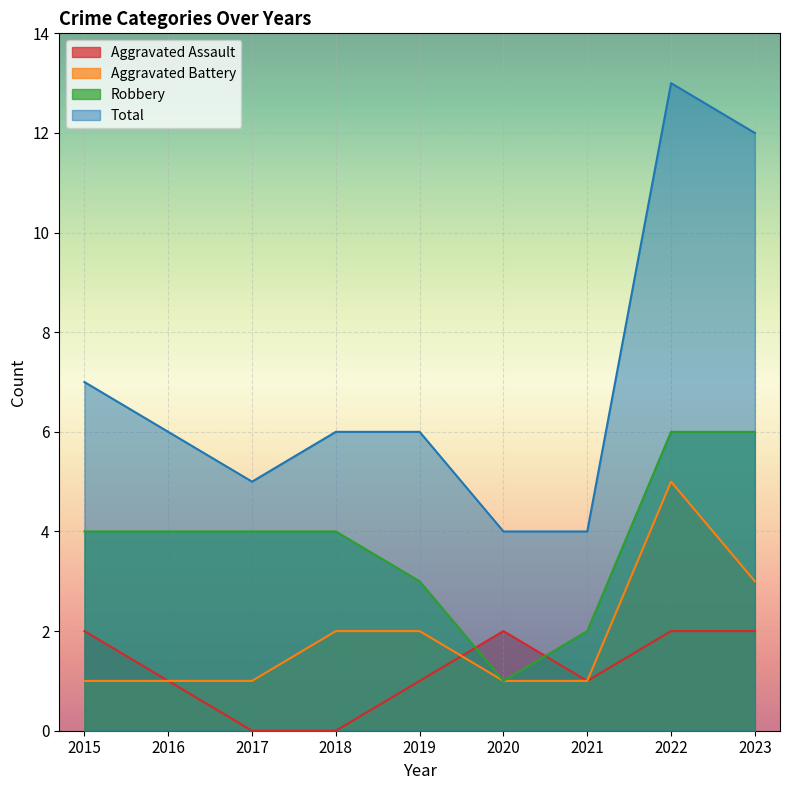

What is the total value across all series at 2019?

12